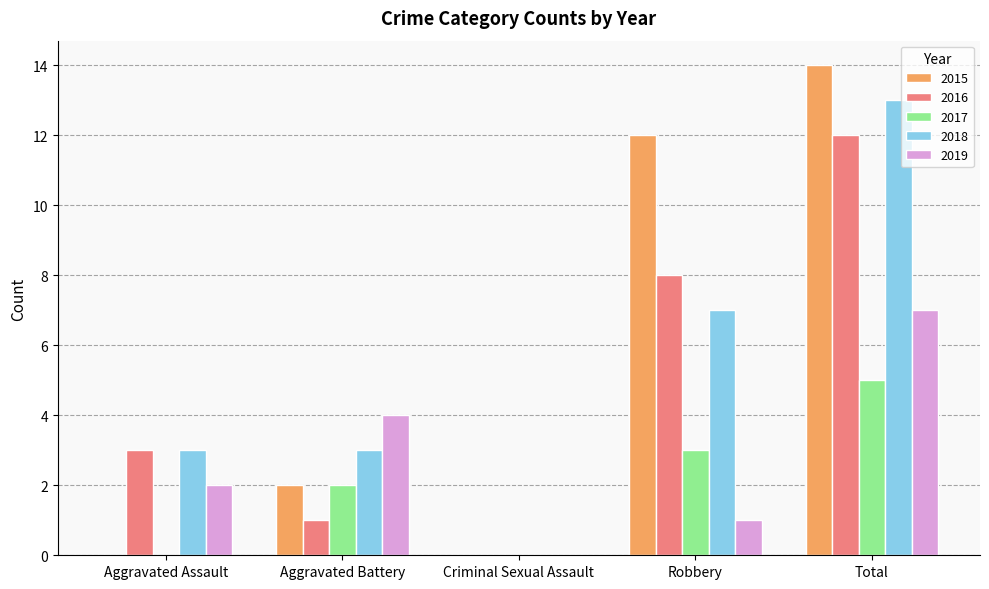

At which label does 2017 reach its peak?

Total